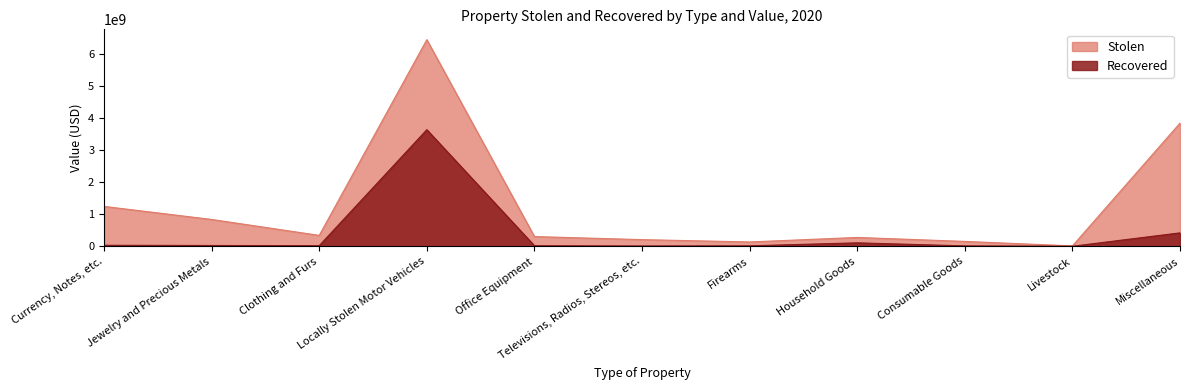

In Recovered, how many points are lower than both neighbors (excluding endpoints)?

3